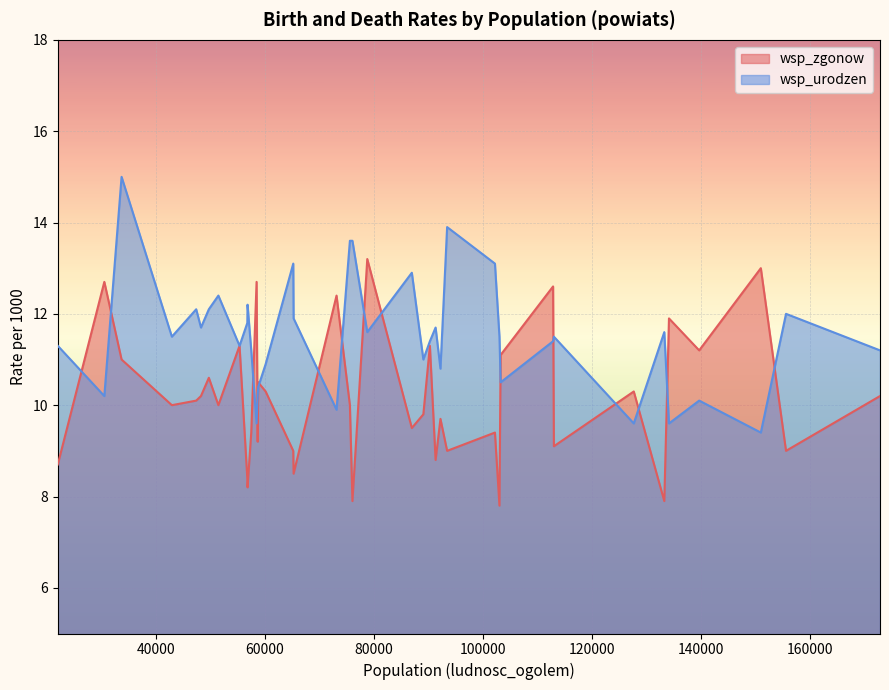

Is the value of wsp_zgonow at 56806 greater than the value of wsp_urodzen at 91297?

No